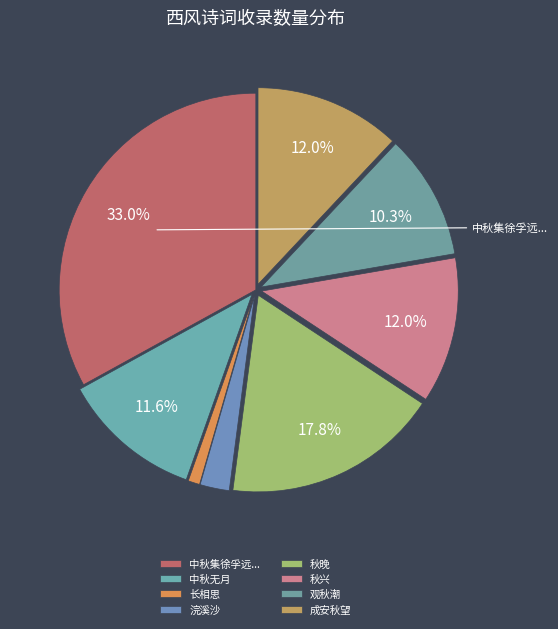

How many slices are in this pie chart?

8